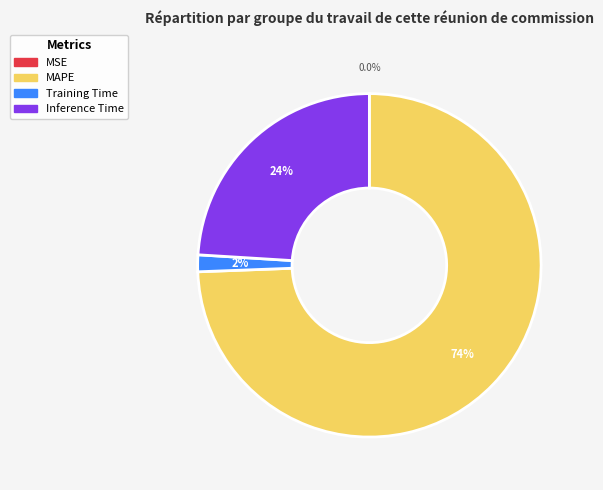

Does any single category account for the majority?

Yes